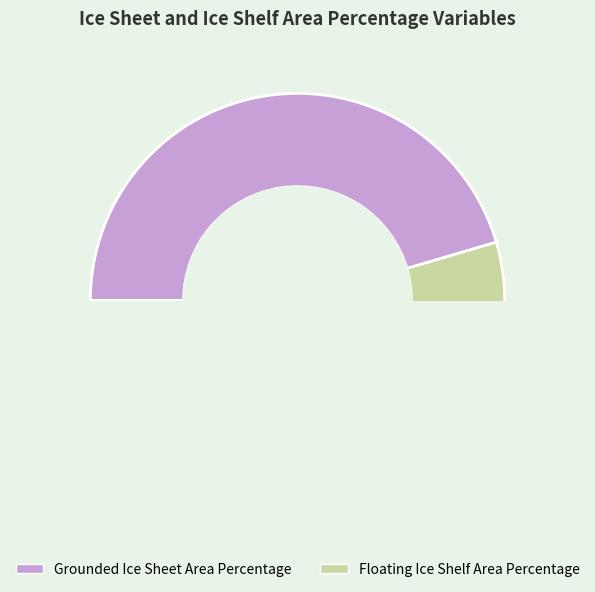

Count the number of slices in the pie.

2